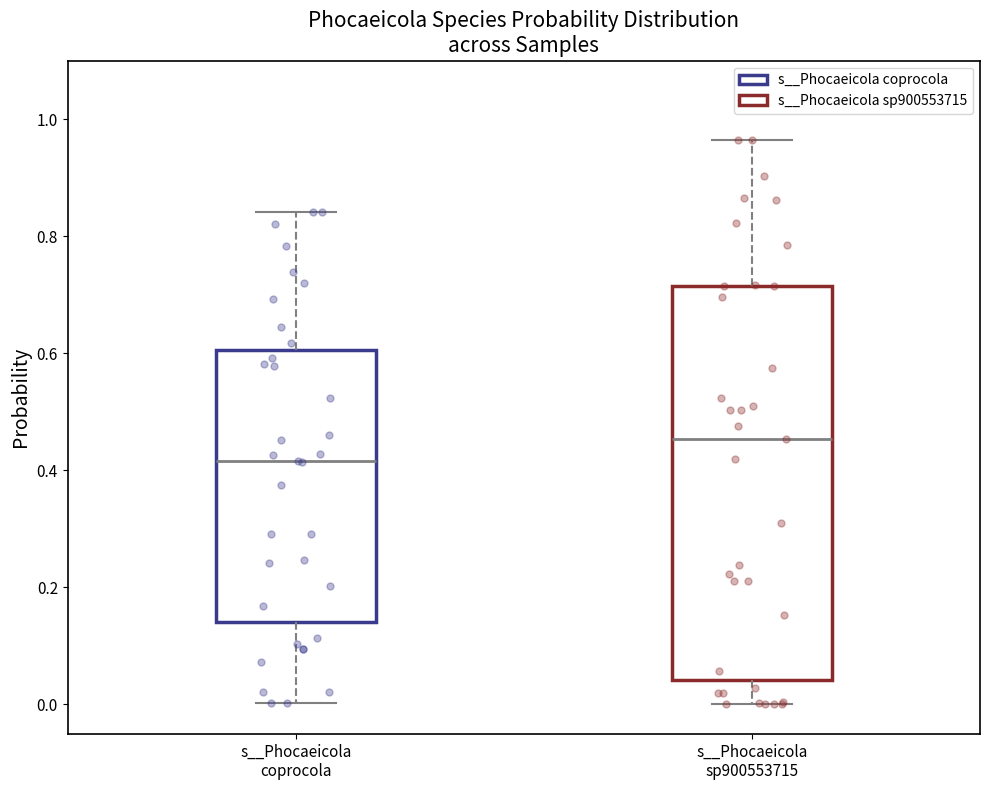

Reading left to right, read every box against the y-axis: the position of its median line, the range the box covers, and the ends of its whiskers. The values are not printed on the chart, so give them approximately, as read against the axis.

s__Phocaeicola coprocola: median 0.42, box 0.14 to 0.60, whiskers 0.00 to 0.84
s__Phocaeicola sp900553715: median 0.46, box 0.04 to 0.72, whiskers 0.00 to 0.96